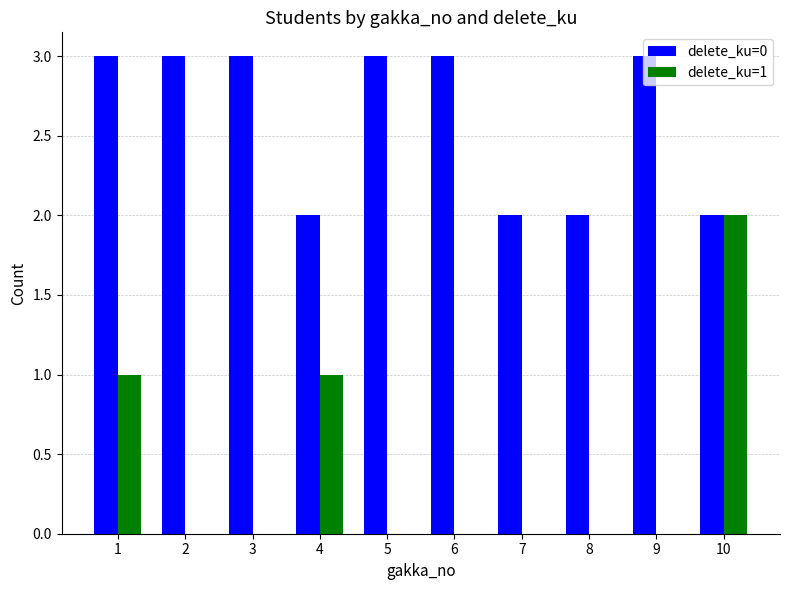

How many distinct data groups are displayed?

2